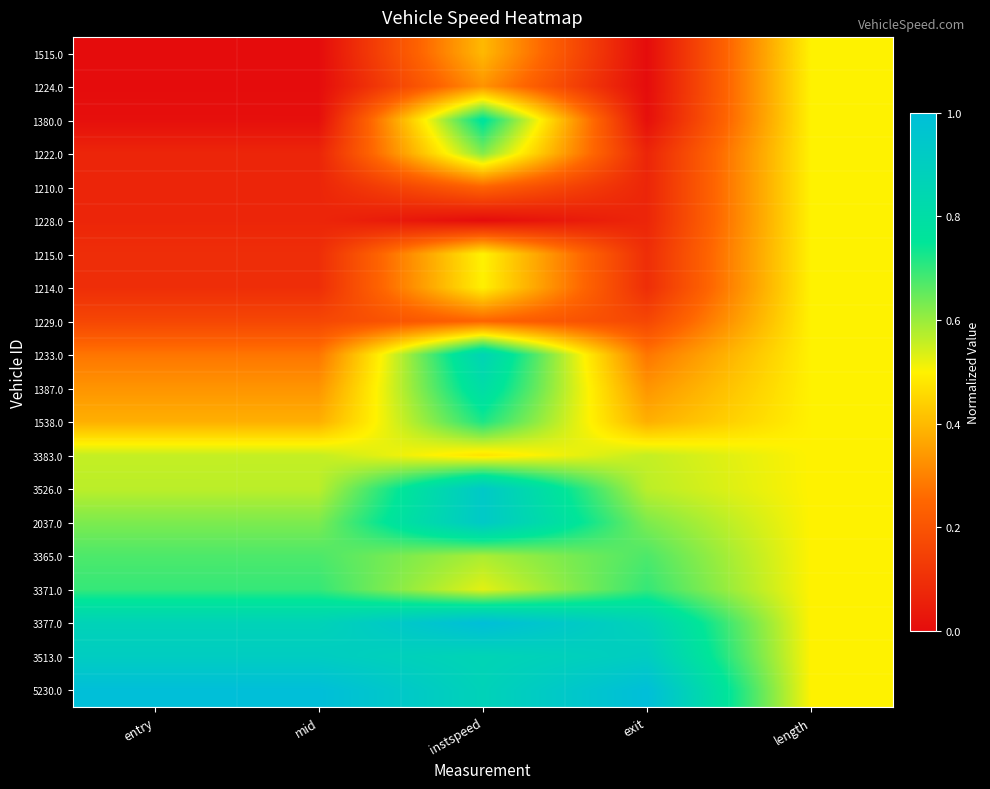

Reading right to left, extract all data points from this chart.

1515.0: length=0.5	exit=0.0	instspeed=0.4	mid=0.0	entry=0.0
1224.0: length=0.5	exit=0.0	instspeed=0.3	mid=0.0	entry=0.0
1380.0: length=0.5	exit=0.0	instspeed=0.8	mid=0.0	entry=0.0
1222.0: length=0.5	exit=0.1	instspeed=0.6	mid=0.1	entry=0.1
1210.0: length=0.5	exit=0.1	instspeed=0.2	mid=0.1	entry=0.1
1228.0: length=0.5	exit=0.1	instspeed=0.0	mid=0.1	entry=0.1
1215.0: length=0.5	exit=0.1	instspeed=0.5	mid=0.1	entry=0.1
1214.0: length=0.5	exit=0.1	instspeed=0.5	mid=0.1	entry=0.1
1229.0: length=0.5	exit=0.2	instspeed=0.2	mid=0.2	entry=0.2
1233.0: length=0.5	exit=0.3	instspeed=0.9	mid=0.3	entry=0.3
1387.0: length=0.5	exit=0.3	instspeed=0.8	mid=0.3	entry=0.3
1538.0: length=0.5	exit=0.4	instspeed=0.7	mid=0.4	entry=0.4
3383.0: length=0.5	exit=0.6	instspeed=0.5	mid=0.6	entry=0.6
3526.0: length=0.5	exit=0.6	instspeed=0.9	mid=0.6	entry=0.6
2037.0: length=0.5	exit=0.6	instspeed=0.9	mid=0.6	entry=0.6
3365.0: length=0.5	exit=0.7	instspeed=0.6	mid=0.7	entry=0.7
3371.0: length=0.5	exit=0.7	instspeed=0.5	mid=0.7	entry=0.7
3377.0: length=0.5	exit=0.9	instspeed=1.0	mid=0.9	entry=0.9
3513.0: length=0.5	exit=0.9	instspeed=0.9	mid=0.9	entry=0.9
5230.0: length=0.5	exit=1.0	instspeed=0.9	mid=1.0	entry=1.0